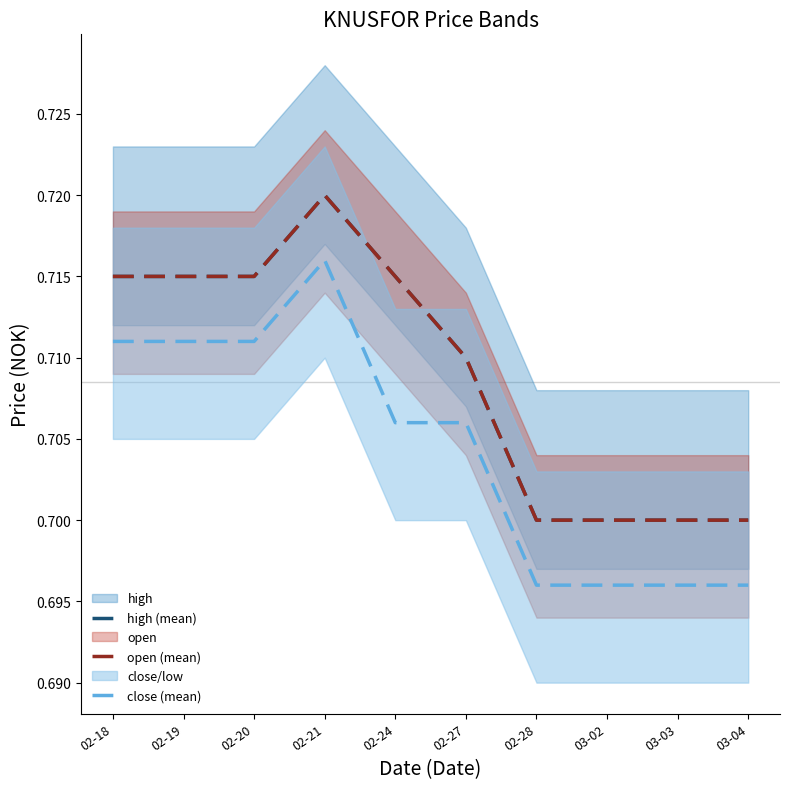

Between 02-21 and 02-27, which series saw the biggest shift?

high (mean)